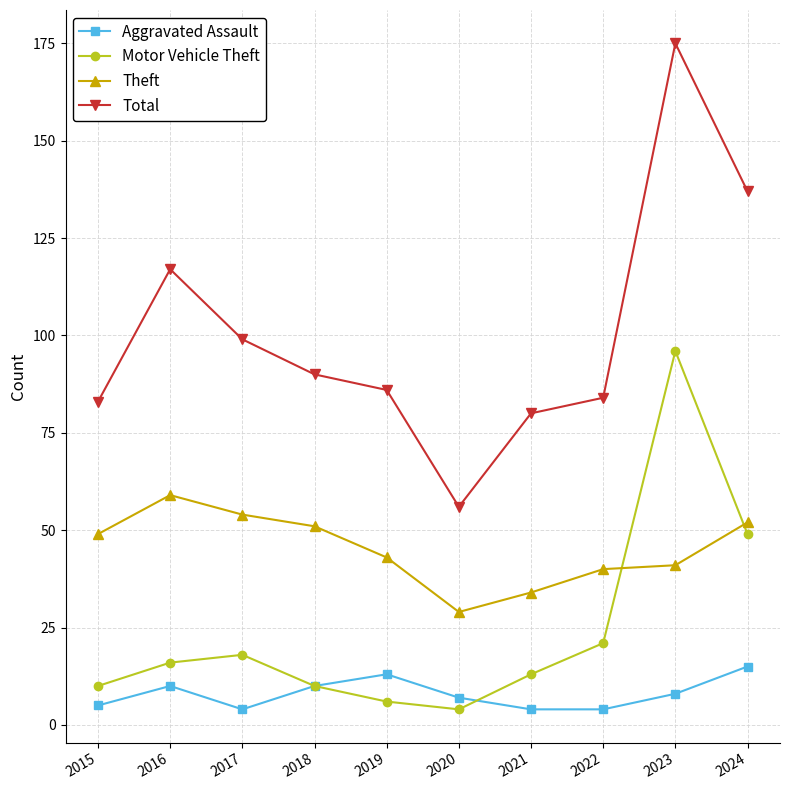

What is the difference between the Total values at 2017 and 2019?

13